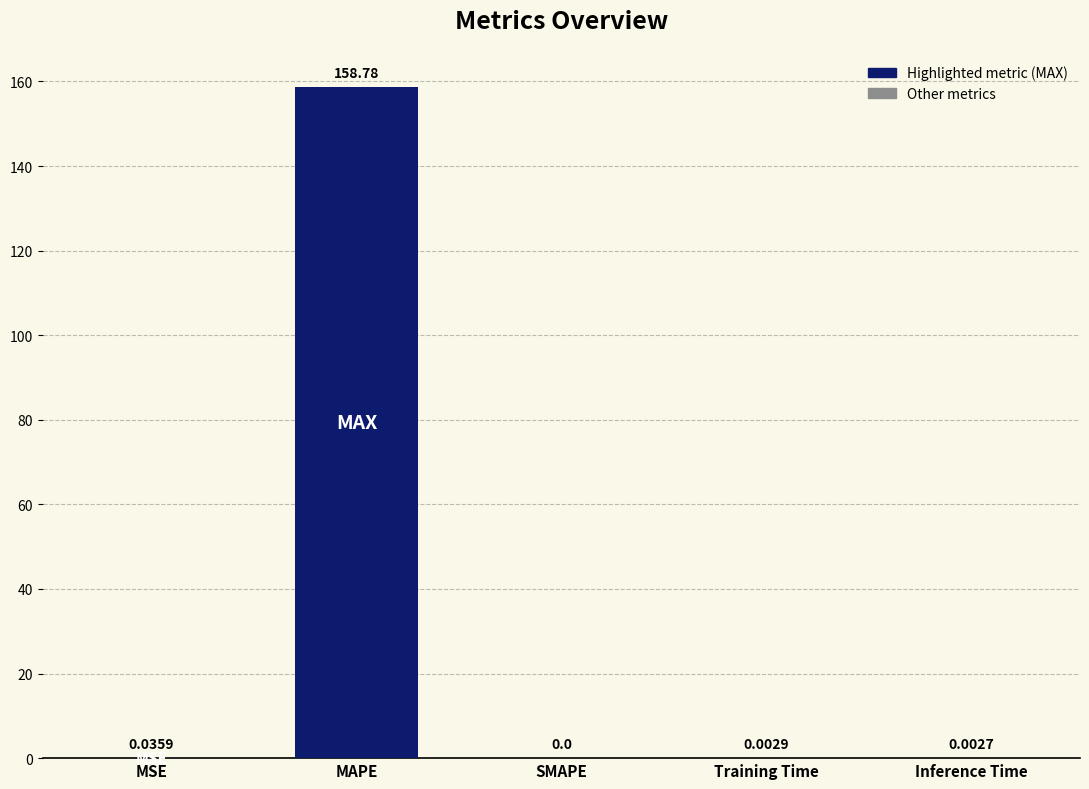

At which category does the chart reach its peak across all series?

MAPE